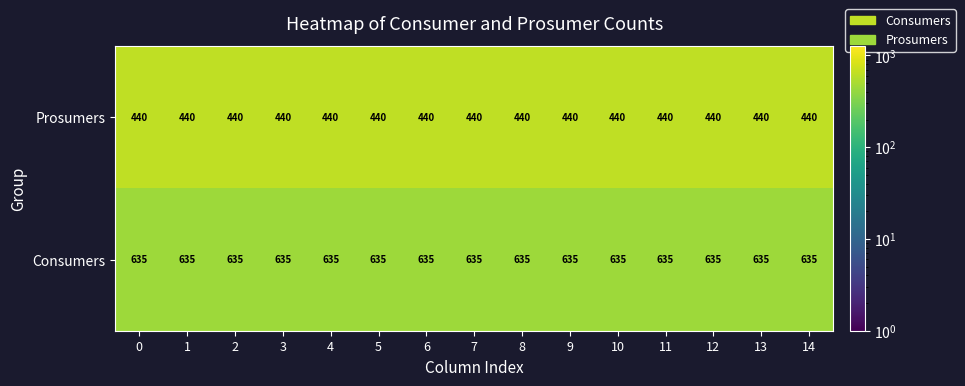

What is the difference between the highest and lowest values at 14?

195